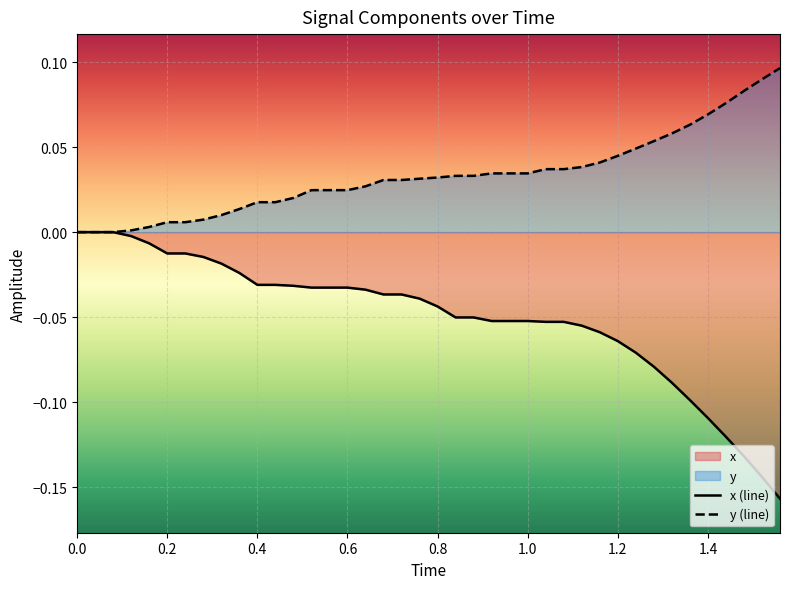

What is the lowest value of the x (line) series?

-0.2